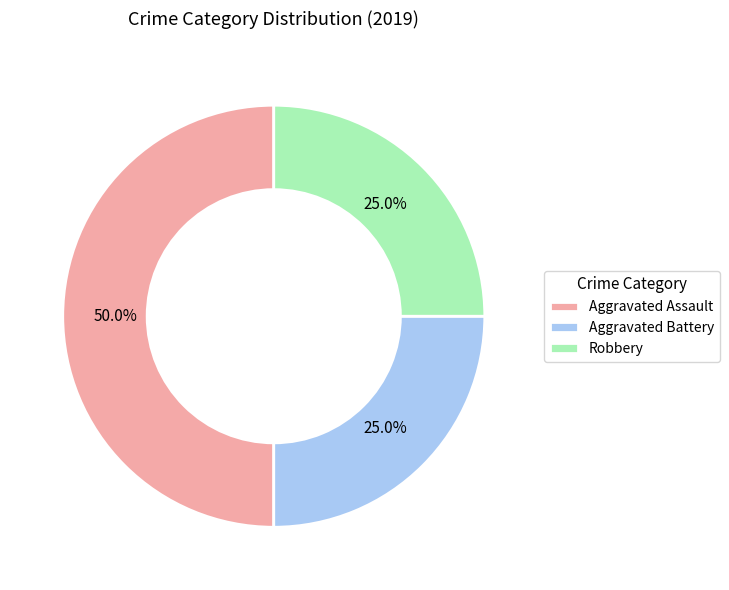

How many segments does this pie chart have?

3